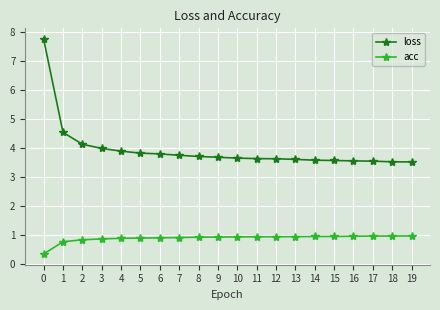

What is the approximate value of acc at 13?

0.9